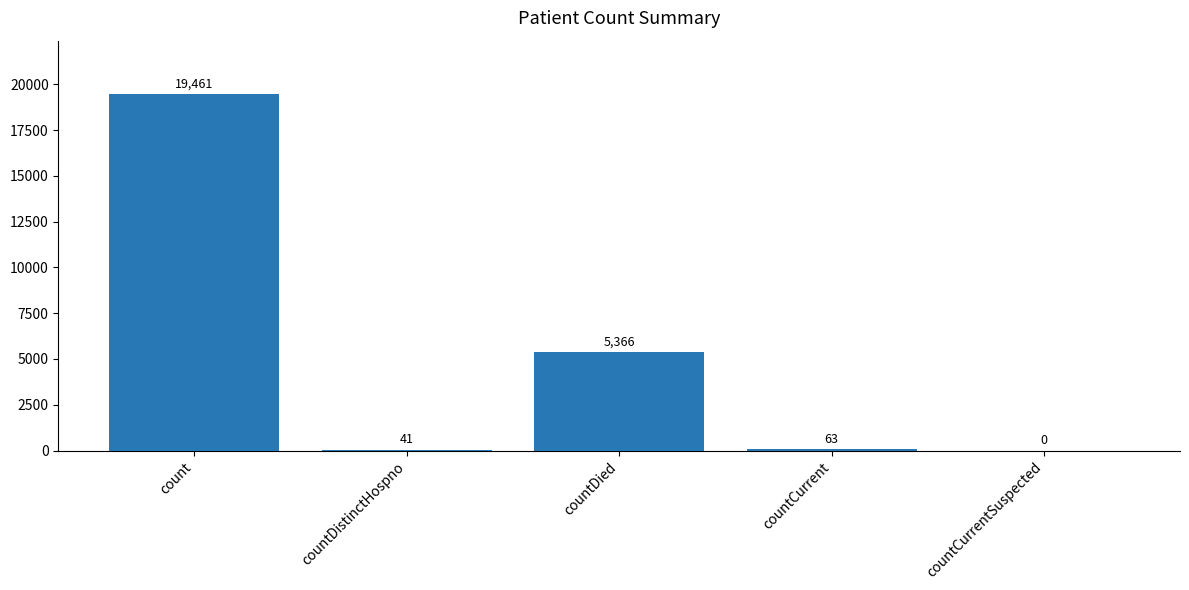

What is the ratio of the value at count to the value at countDistinctHospno?

474.7